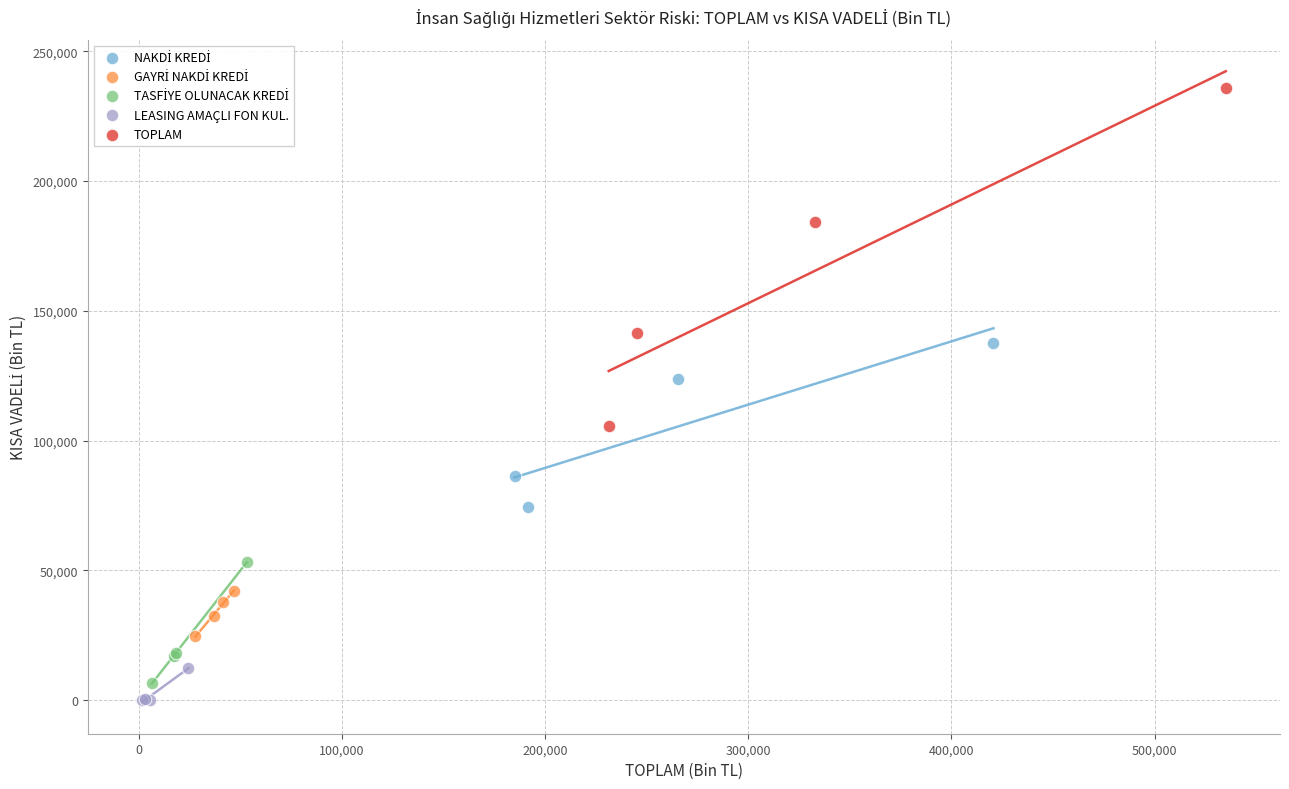

Which series reaches the maximum Y coordinate?

TOPLAM